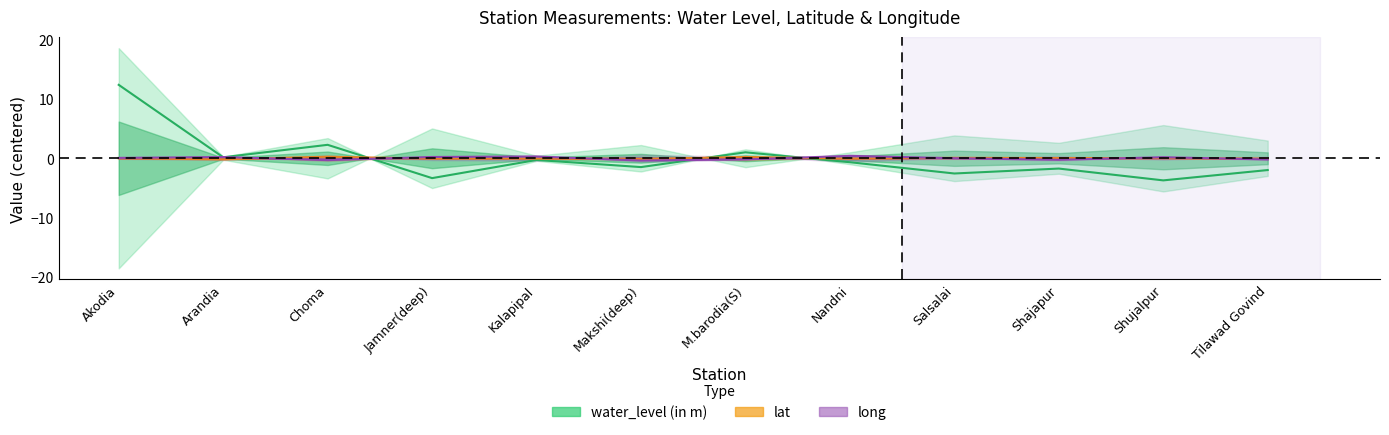

Which series has the largest range (max minus min)?

water_level (in m)